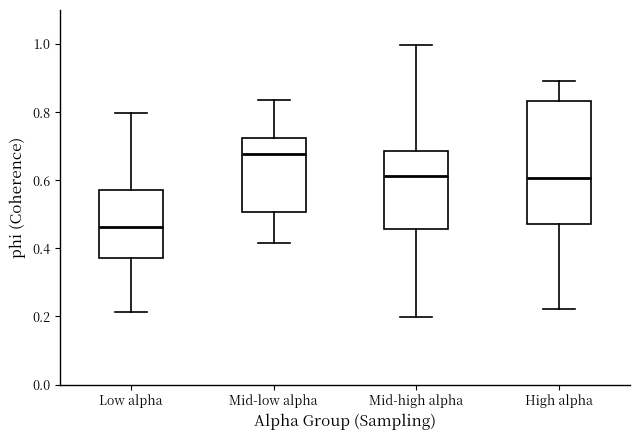

Where is the lower edge of the box for High alpha on the y-axis? The values are not printed on the chart, so give them approximately, as read against the axis.

0.48